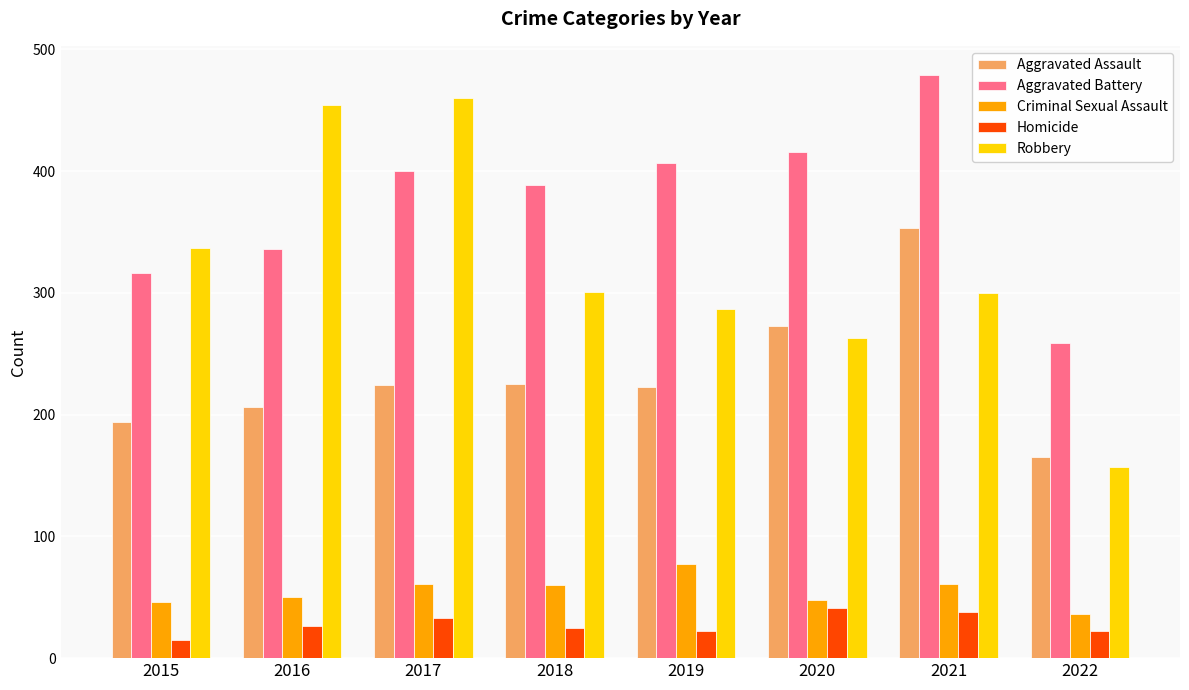

What is the value of the Robbery bar at the 3rd from the left?

460